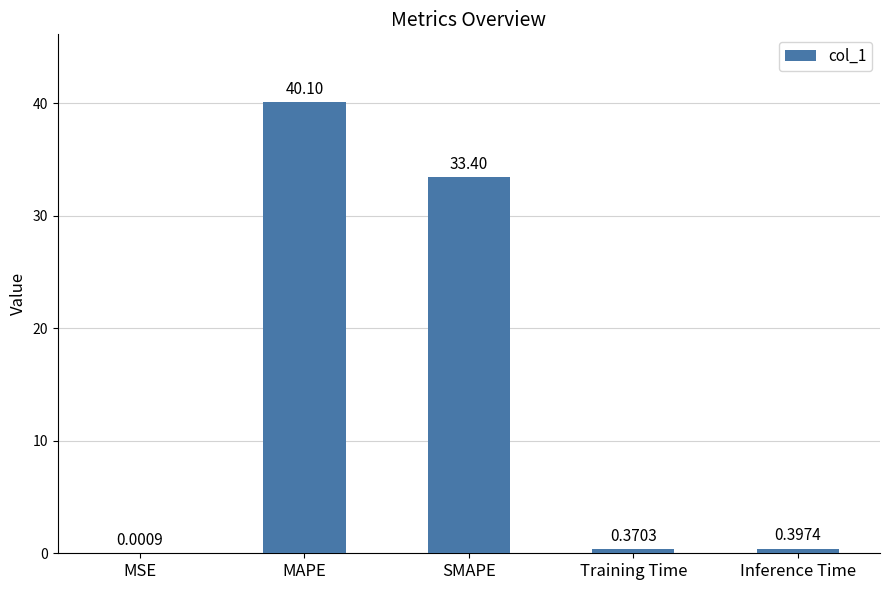

What is the sum of the values at MAPE and MSE?

40.1